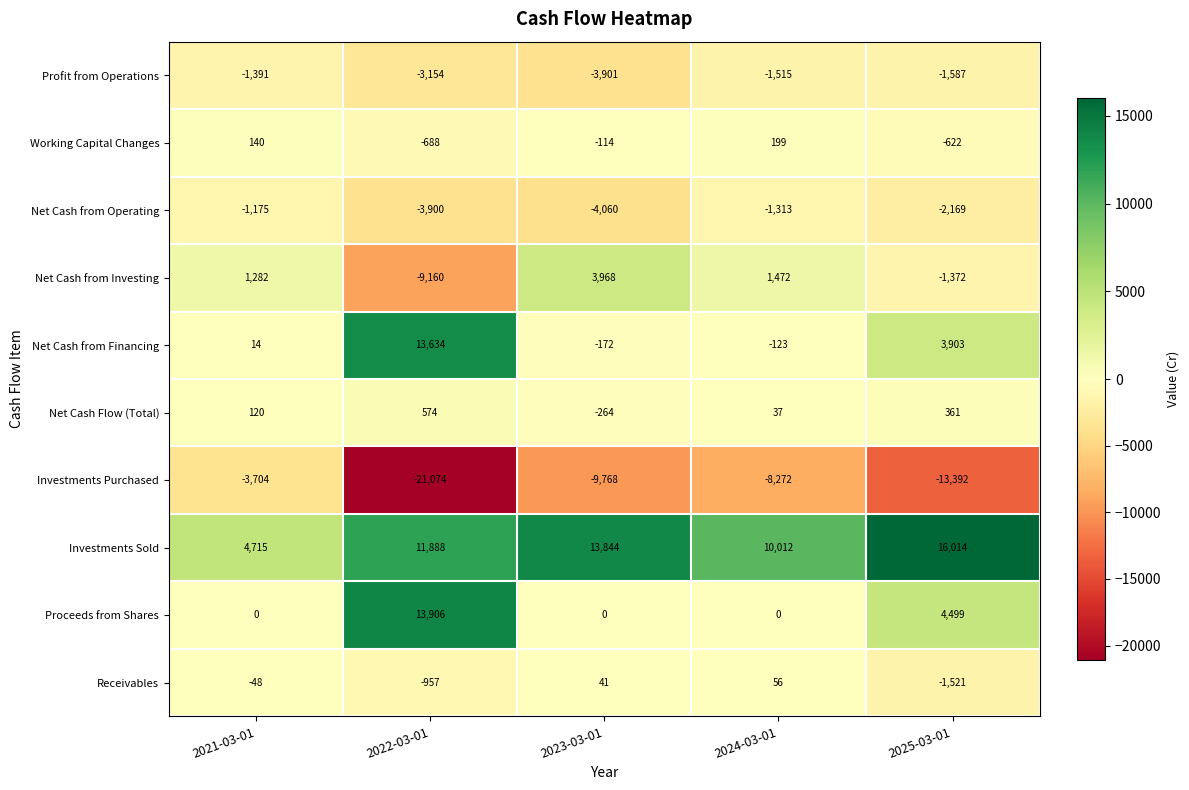

Which series has the largest range (max minus min)?

Investments Purchased